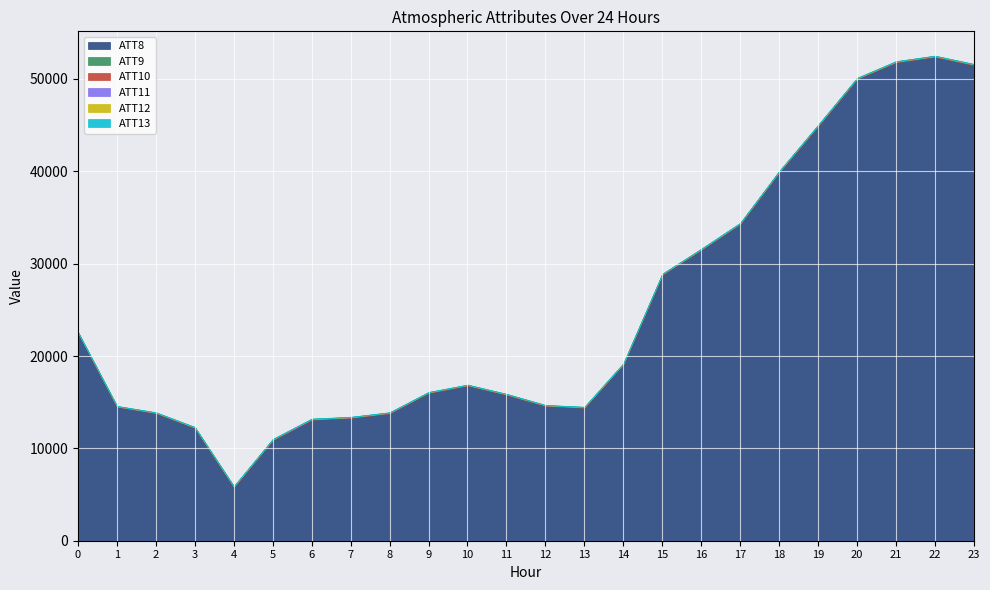

Where do ATT13 and ATT11 first cross each other?

7 and 8